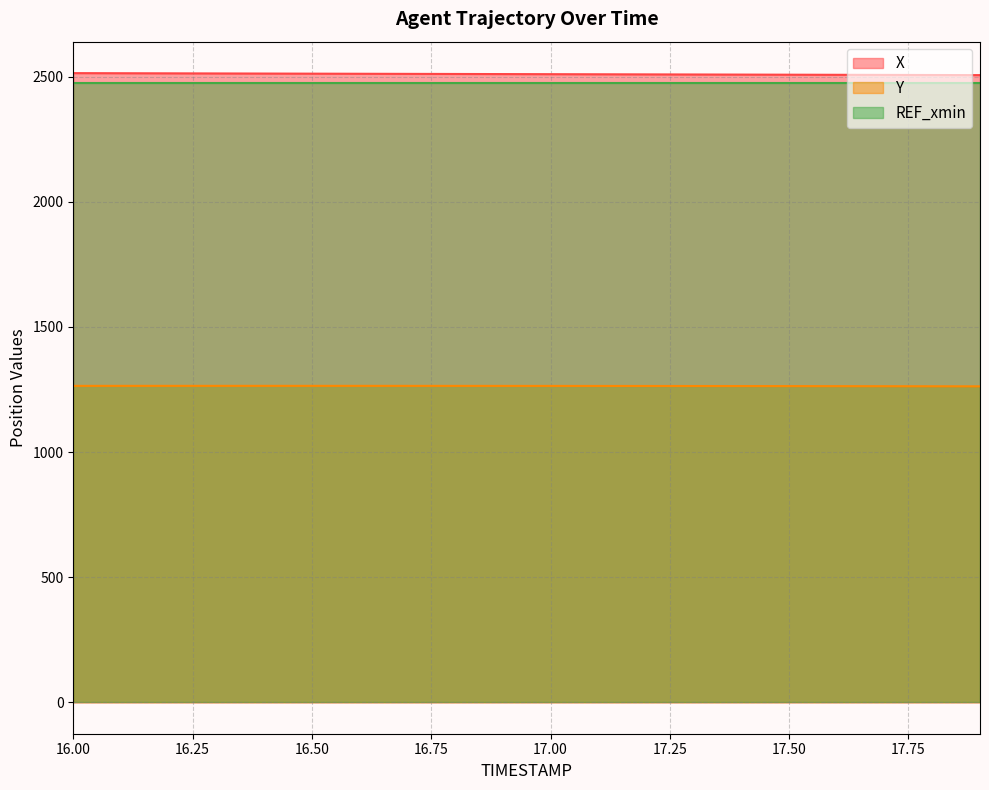

The Y series shows 1262.8 at 17.9. True or false?

True